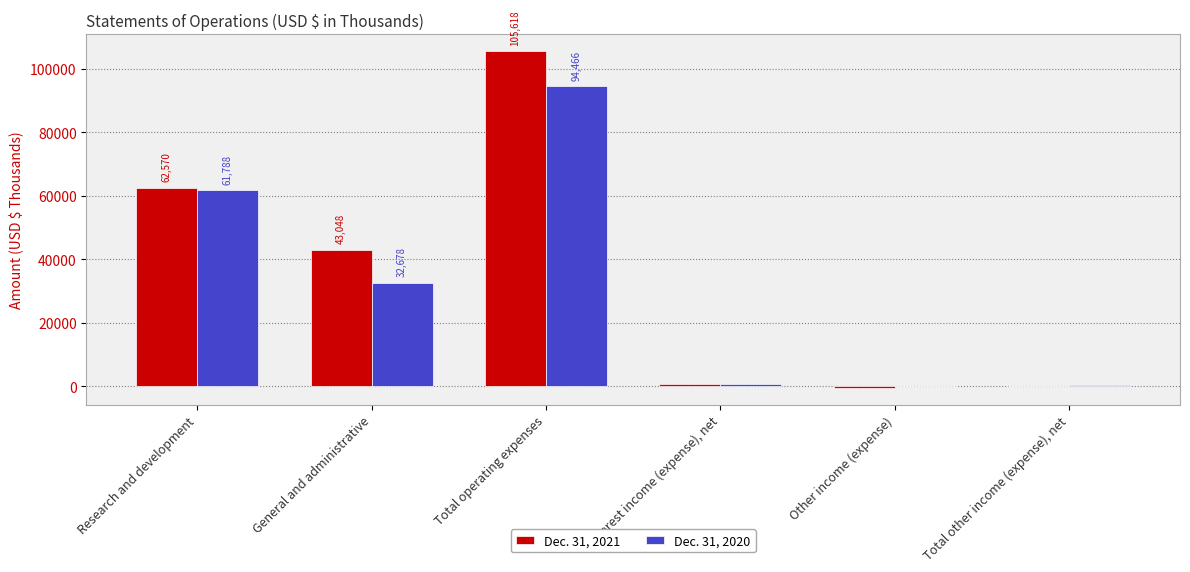

What is the sum of all Dec. 31, 2021 values?

211304